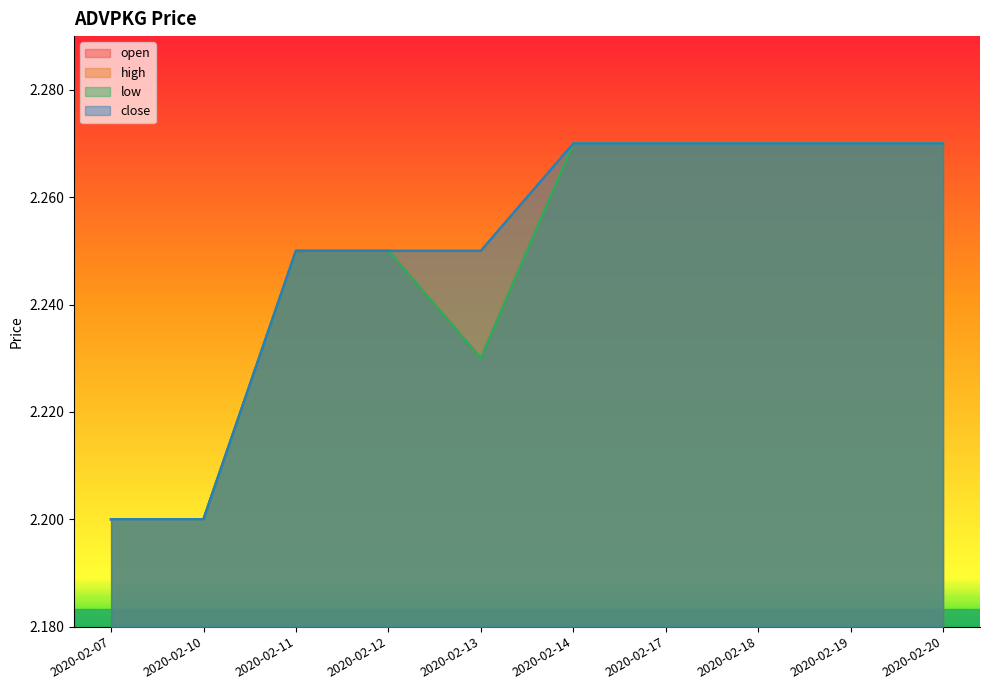

What is the average value of the open series?

2.2